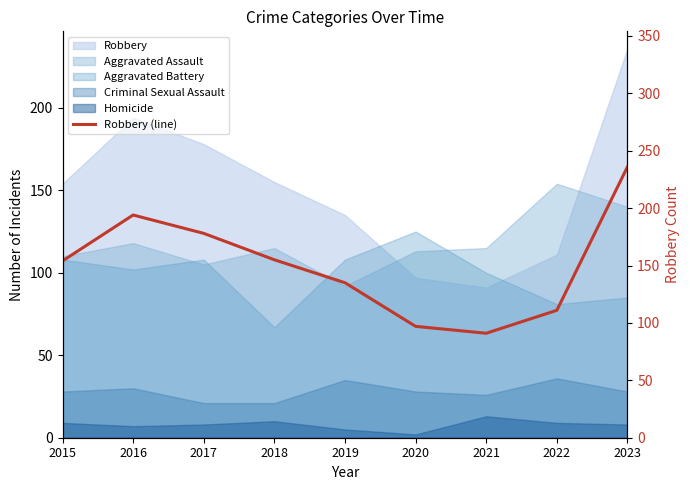

What is the change in value from 2016 to 2020?

-97